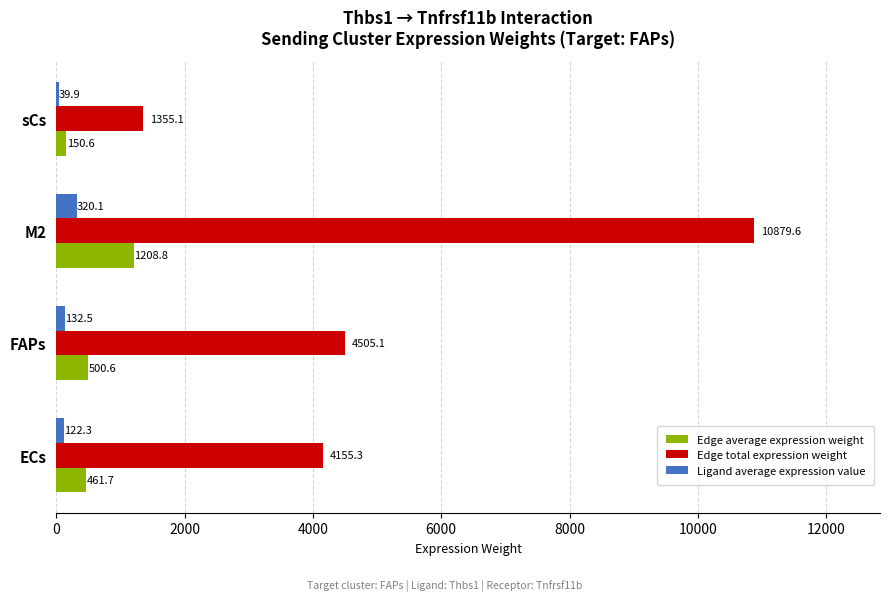

What is the approximate value of Ligand average expression value at ECs?

122.3